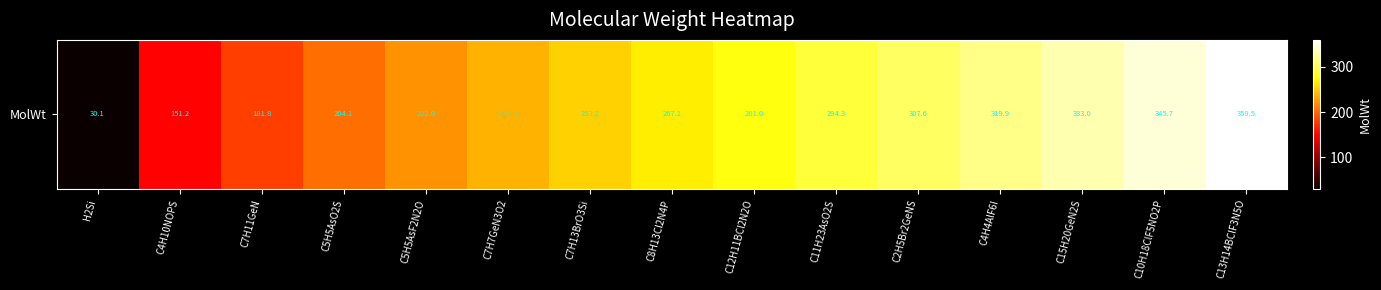

What is the greatest value displayed?

359.5